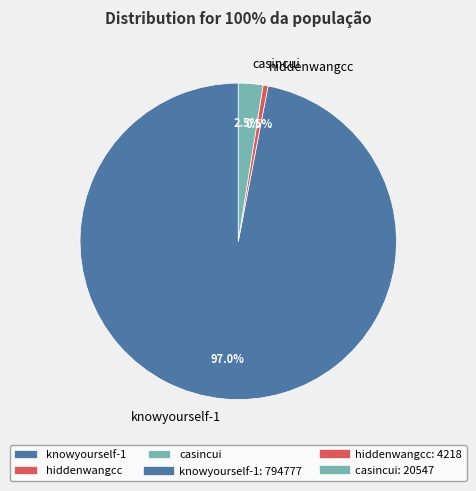

Rank the categories by value from lowest to highest.

hiddenwangcc, casincui, knowyourself-1